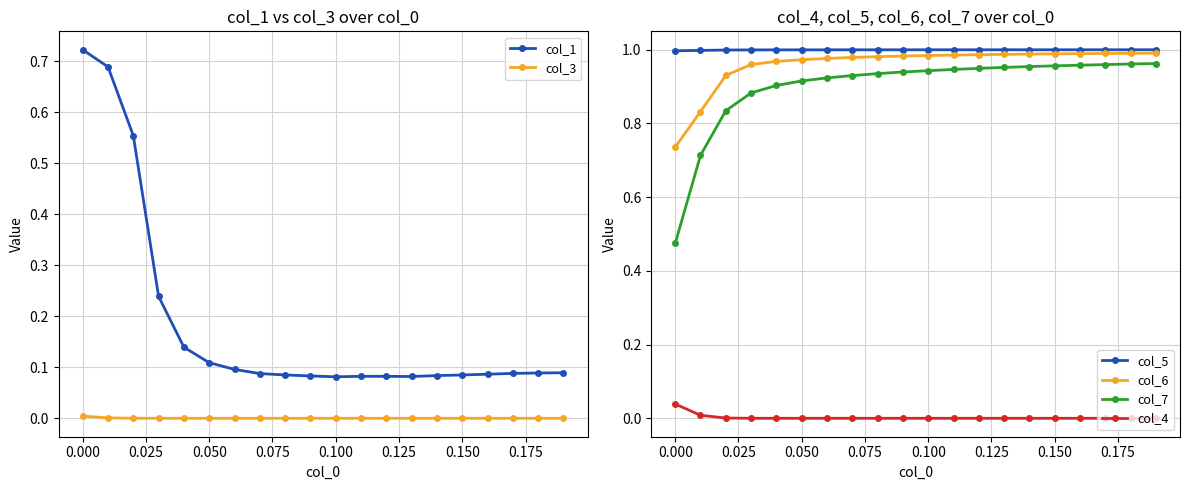

True or false: col_5 has a value of 1.0 at 0.000.

True